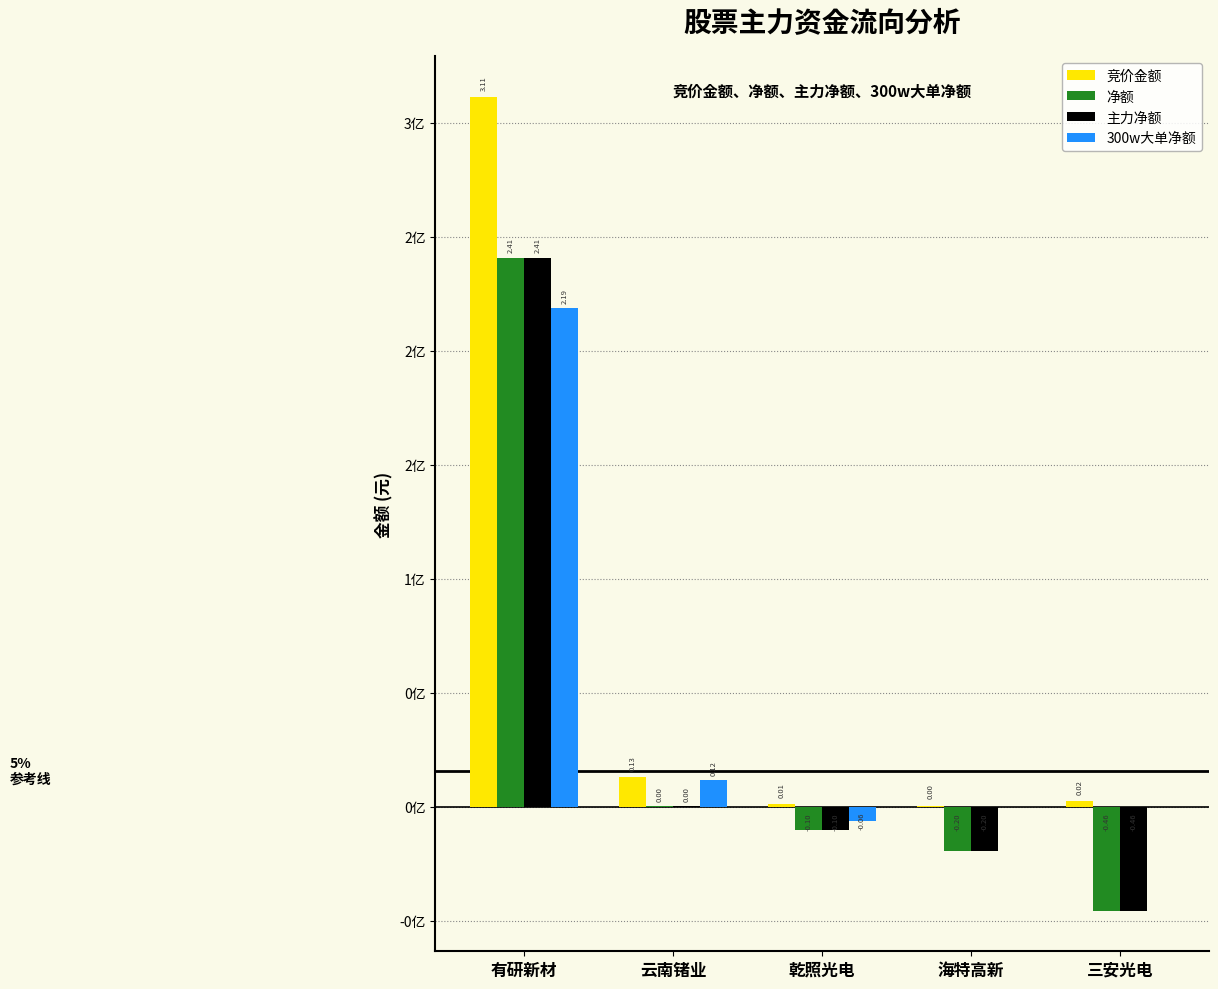

What is the difference between the 竞价金额 values at 云南锗业 and 乾照光电?

11630781